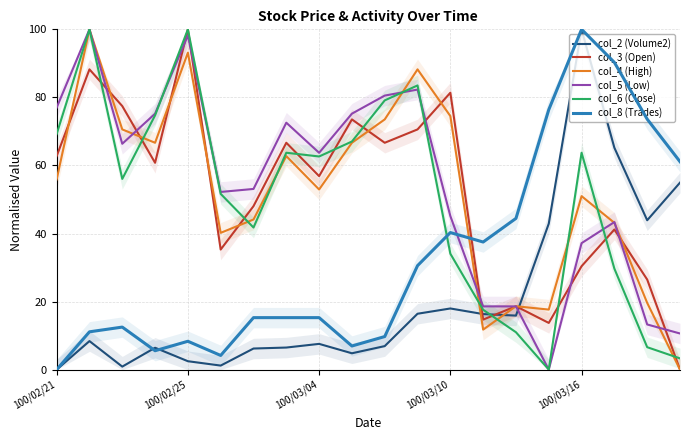

True or false: col_4 (High) has a value of 73.5 at 10.

True